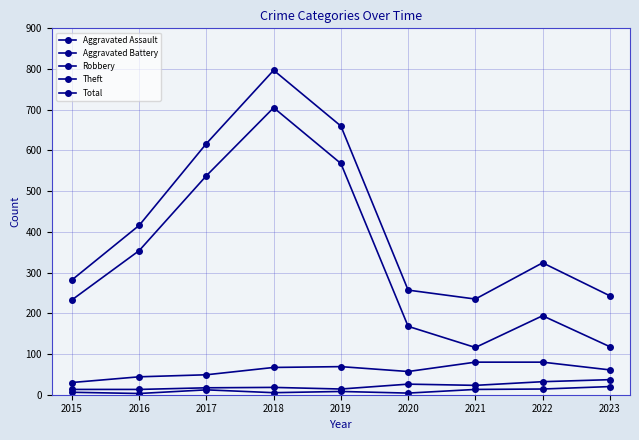

Reading right to left, list all the values displayed in this chart.

Aggravated Assault: 2023=20	2022=14	2021=13	2020=4	2019=8	2018=5	2017=12	2016=3	2015=6
Aggravated Battery: 2023=37	2022=32	2021=23	2020=26	2019=14	2018=18	2017=17	2016=13	2015=13
Robbery: 2023=61	2022=80	2021=80	2020=57	2019=69	2018=67	2017=49	2016=44	2015=30
Theft: 2023=118	2022=194	2021=116	2020=168	2019=568	2018=705	2017=538	2016=354	2015=233
Total: 2023=243	2022=324	2021=235	2020=257	2019=660	2018=797	2017=617	2016=416	2015=282